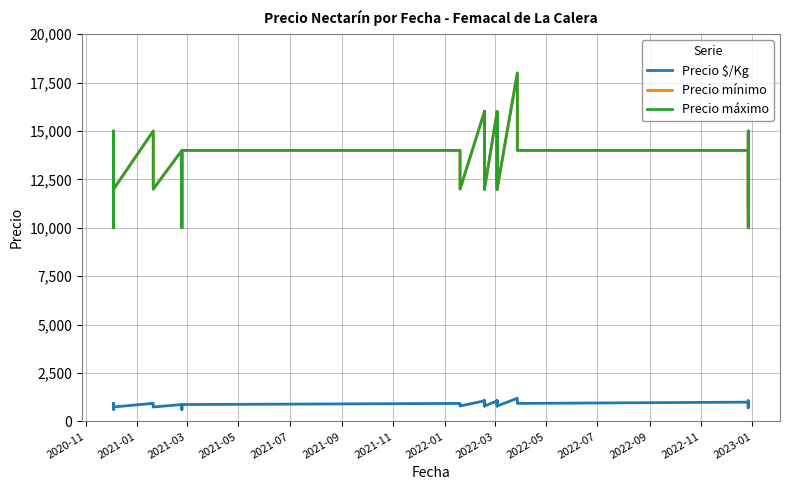

Reading left to right, what are all the values shown in this chart?

Precio $/Kg: 812	750	625	938	875	750	938	875	750	875	750	625	875	933	867	800	1067	933	1067	933	800	1067	933	800	1067	933	800	1067	933	800	1200	1067	933	933	1000	857	714	1071	929	786
Precio mínimo: 13000	12000	10000	15000	14000	12000	15000	14000	12000	14000	12000	10000	14000	14000	13000	12000	16000	14000	16000	14000	12000	16000	14000	12000	16000	14000	12000	16000	14000	12000	18000	16000	14000	14000	14000	12000	10000	15000	13000	11000
Precio máximo: 13000	12000	10000	15000	14000	12000	15000	14000	12000	14000	12000	10000	14000	14000	13000	12000	16000	14000	16000	14000	12000	16000	14000	12000	16000	14000	12000	16000	14000	12000	18000	16000	14000	14000	14000	12000	10000	15000	13000	11000